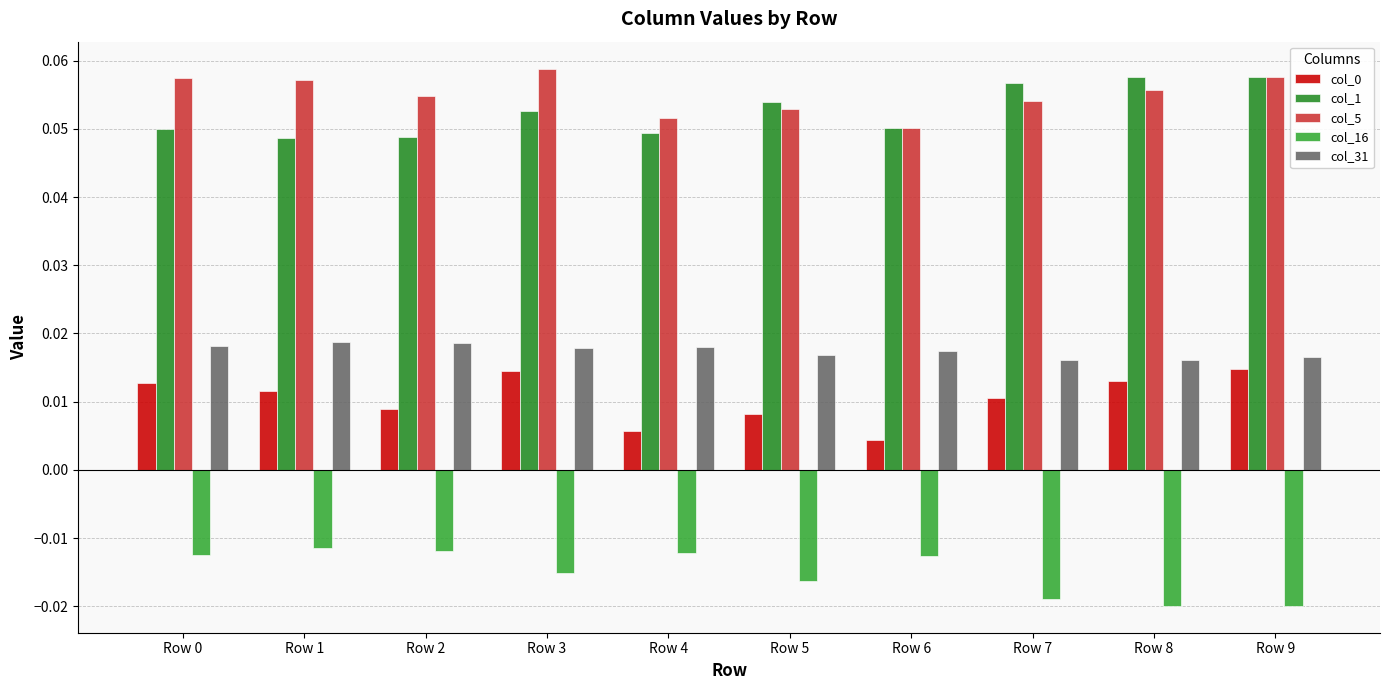

How many series are shown in this chart?

5